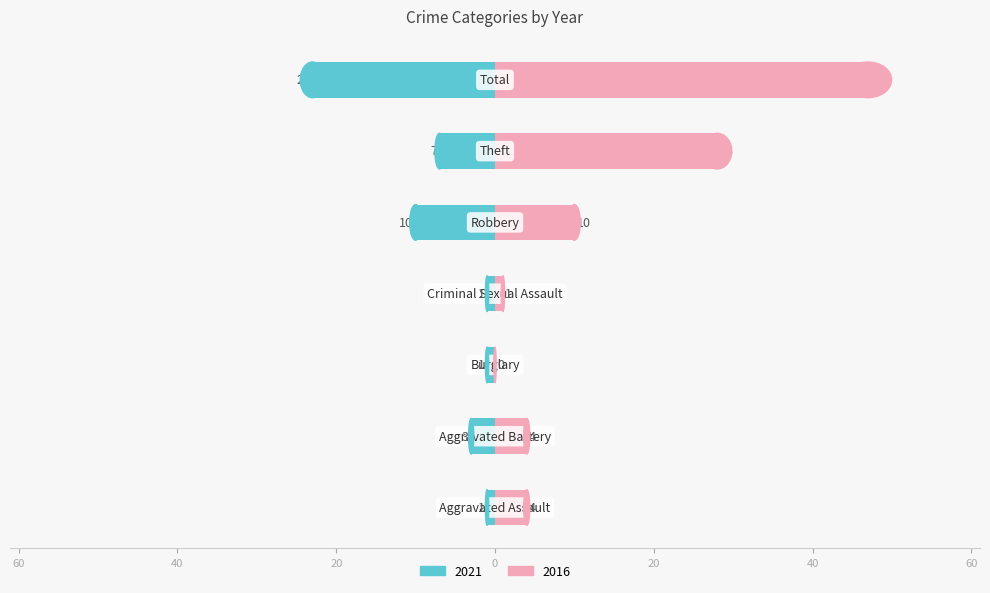

The 2020 series shows 6 at Aggravated Battery. True or false?

False